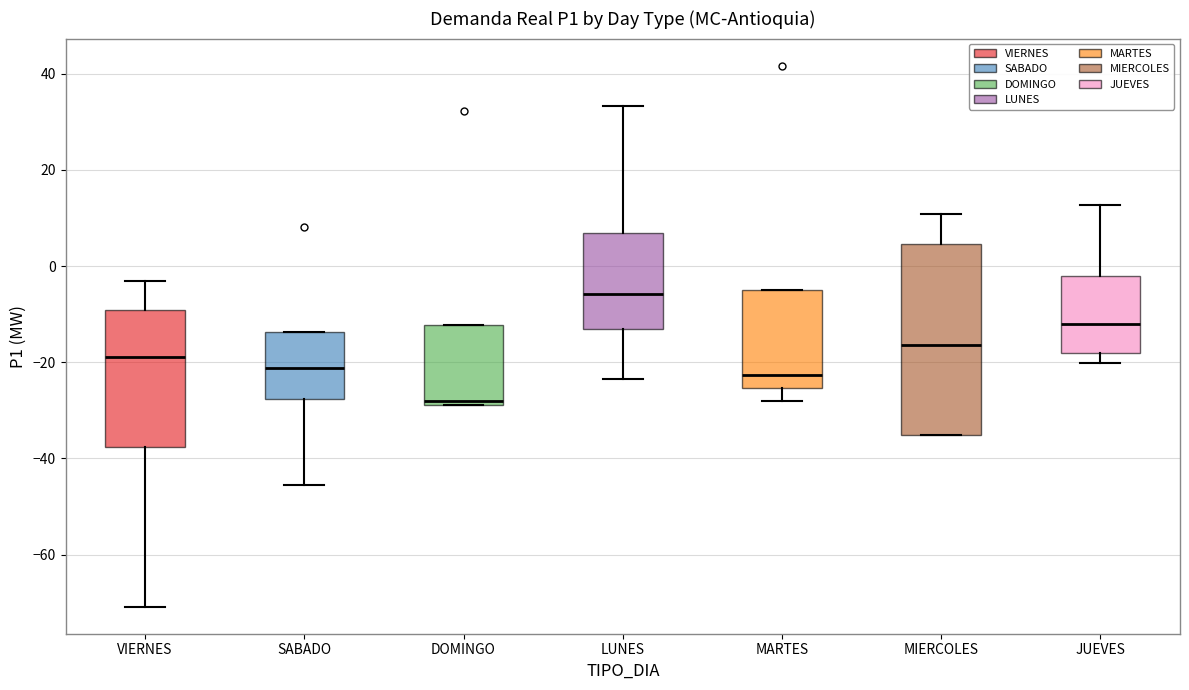

Reading left to right, transcribe this box plot: for each box, give where its median line is, the range the box spans, and where its two whiskers end, as read against the y-axis. The values are not printed on the chart, so give them approximately, as read against the axis.

VIERNES: median -18, box -38 to -10, whiskers -70 to -4
SABADO: median -22, box -28 to -14, whiskers -46 to -14
DOMINGO: median -28 (just above the box's lower edge), box -28 to -12, whiskers -28 to -12
LUNES: median -6, box -14 to 6, whiskers -24 to 34
MARTES: median -22, box -26 to -6, whiskers -28 to -6
MIERCOLES: median -16, box -36 to 4, whiskers -36 to 10
JUEVES: median -12, box -18 to -2, whiskers -20 to 12